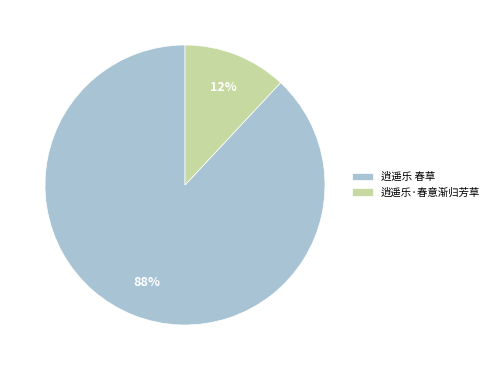

How many slices are in this pie chart?

2